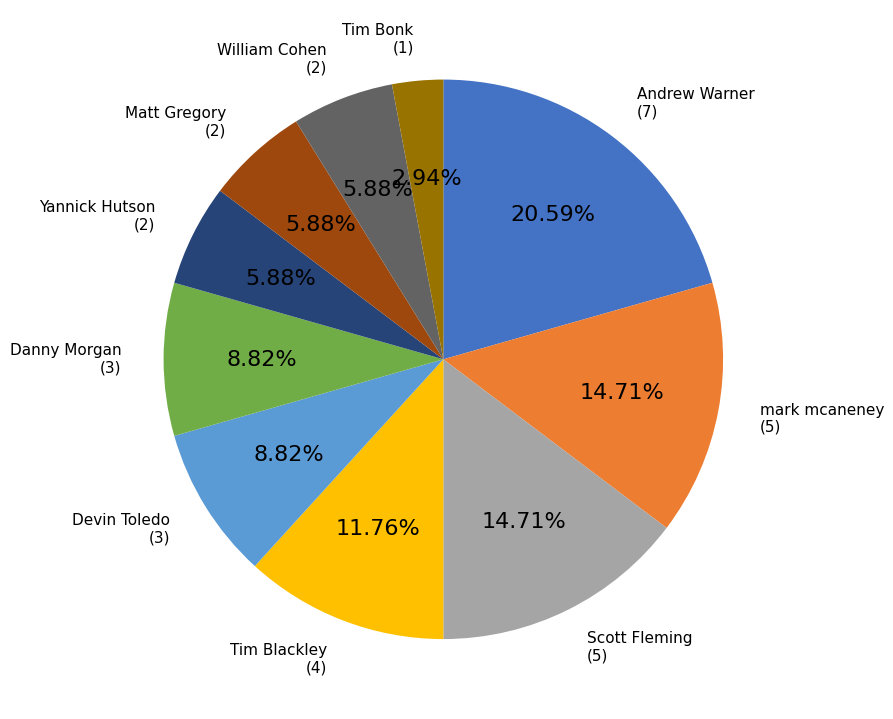

Approximately how many times larger is the value at Devin Toledo compared to Matt Gregory?

1.5